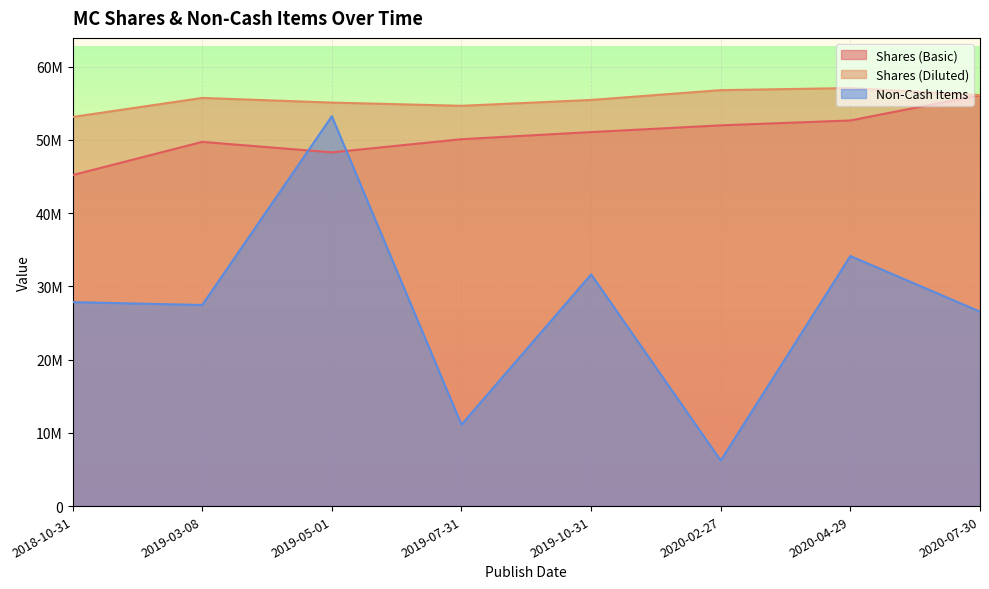

What is the difference between the second highest and minimum values in the Shares (Basic) series?

7462676